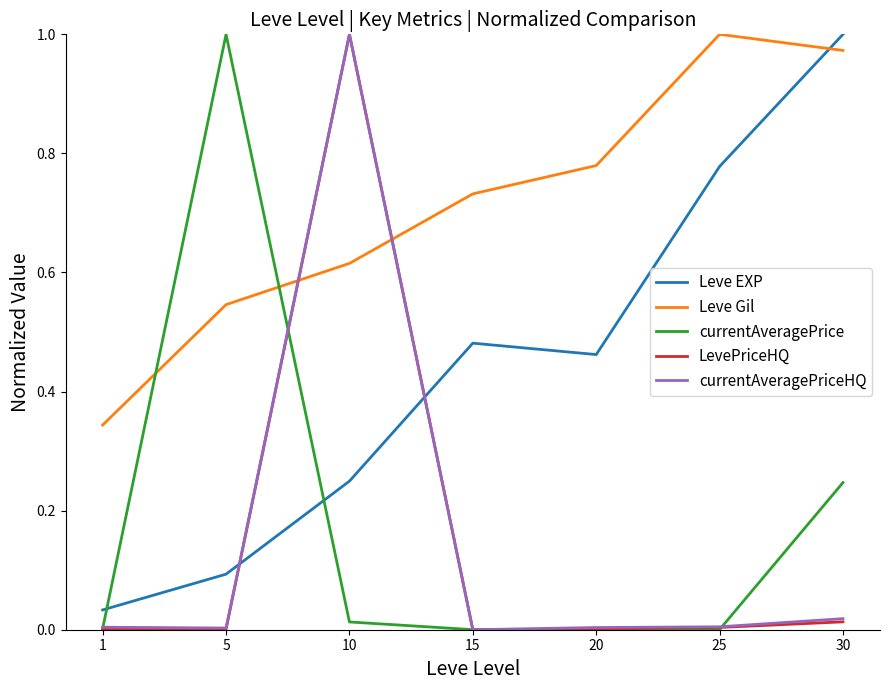

At which category is the sum across all series the highest?

10